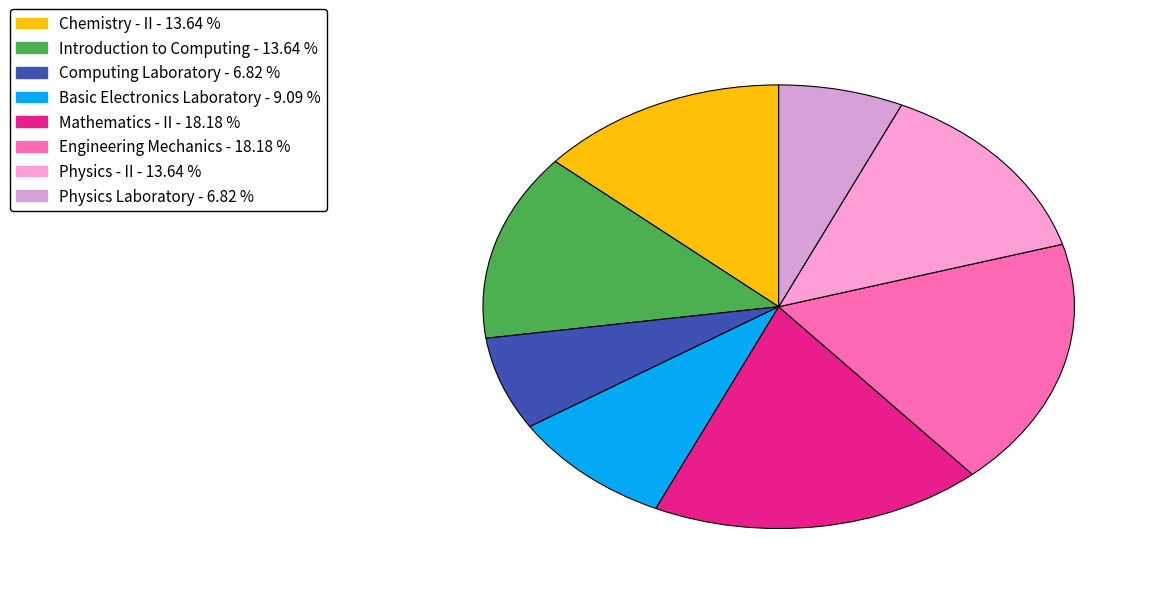

To the nearest percent, what is the difference between the Introduction to Computing and Basic Electronics Laboratory slice percentages?

5%